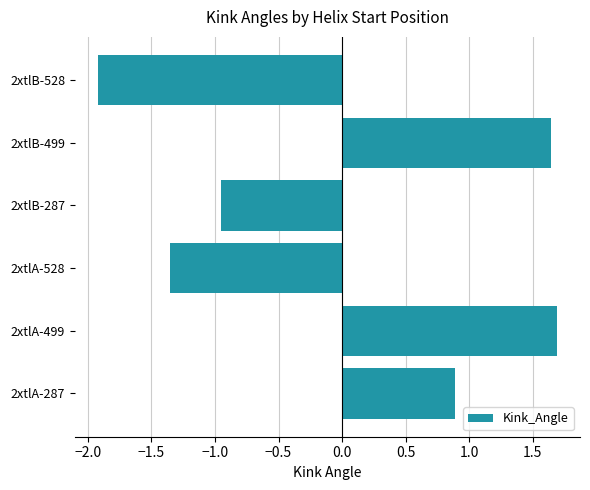

What is the difference between the maximum and minimum values?

3.6